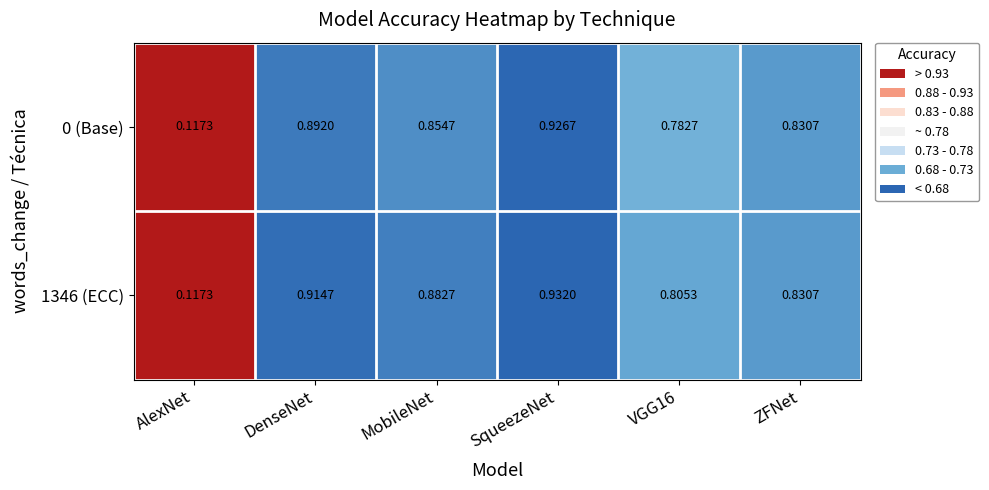

At how many categories does at least one series exceed 0?

6